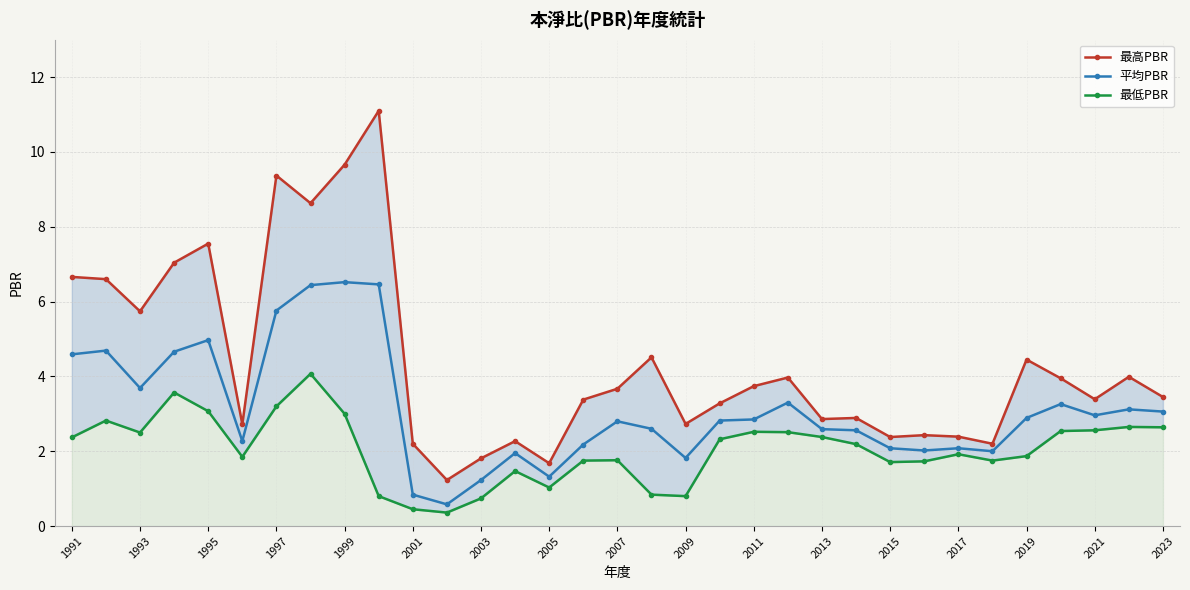

What is the minimum value for 最高PBR?

1.2